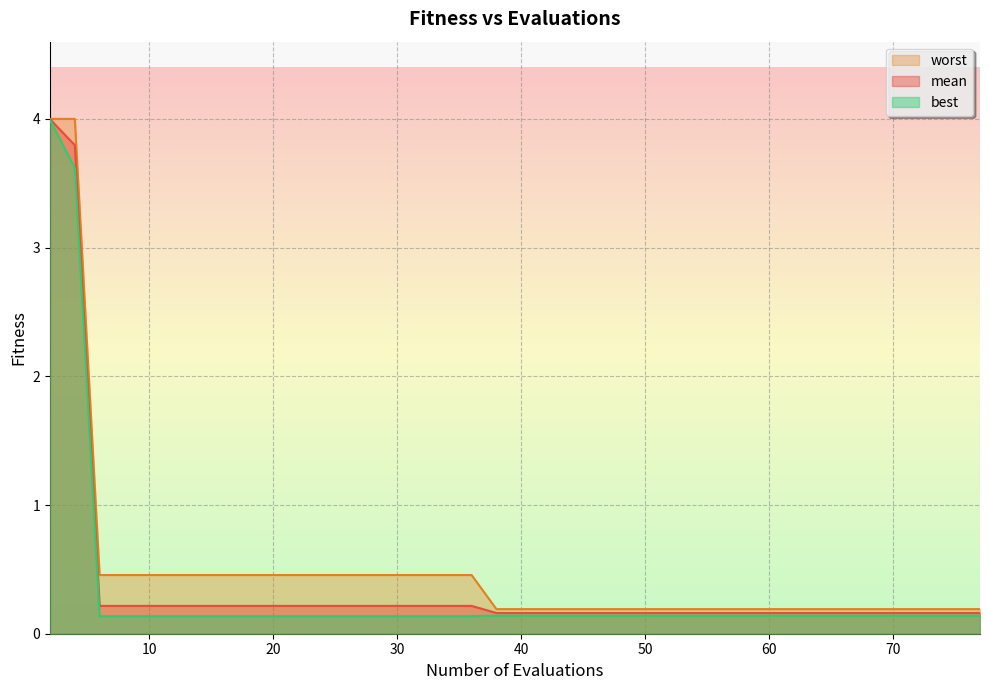

How many categories are shown in the chart?

40